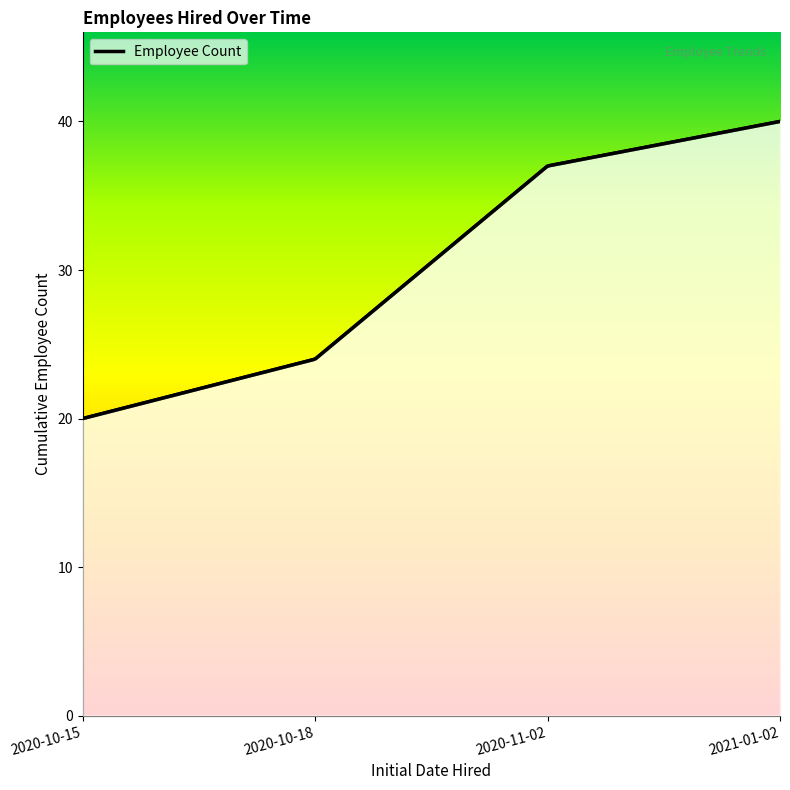

True or false: there are more than 2 points higher than both neighbors.

False